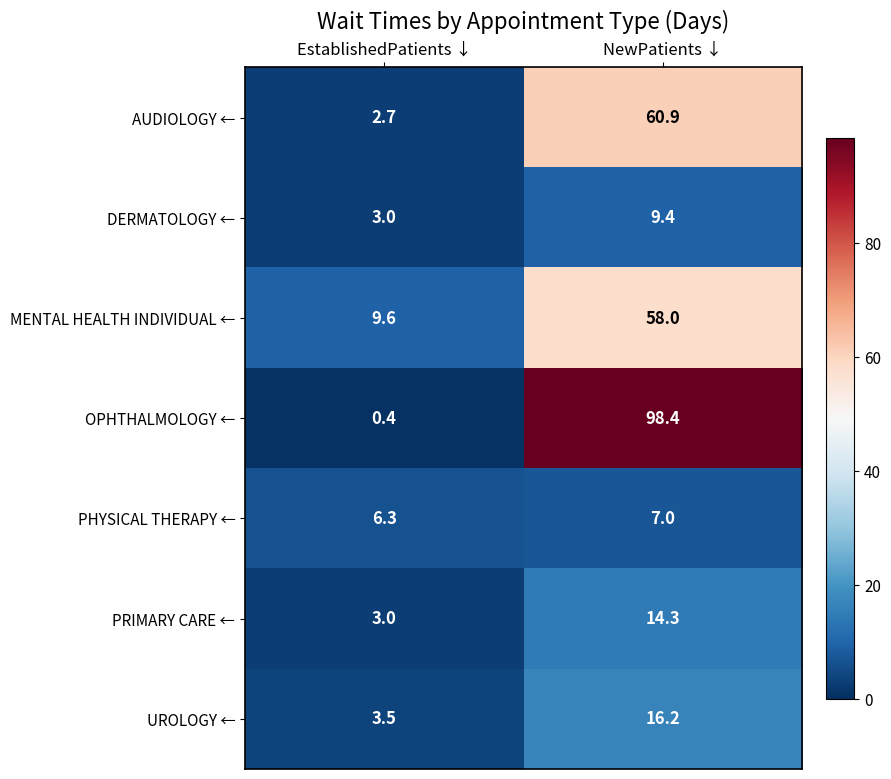

What is the difference between the PRIMARY CARE ← values at EstablishedPatients ↓ and NewPatients ↓?

11.3